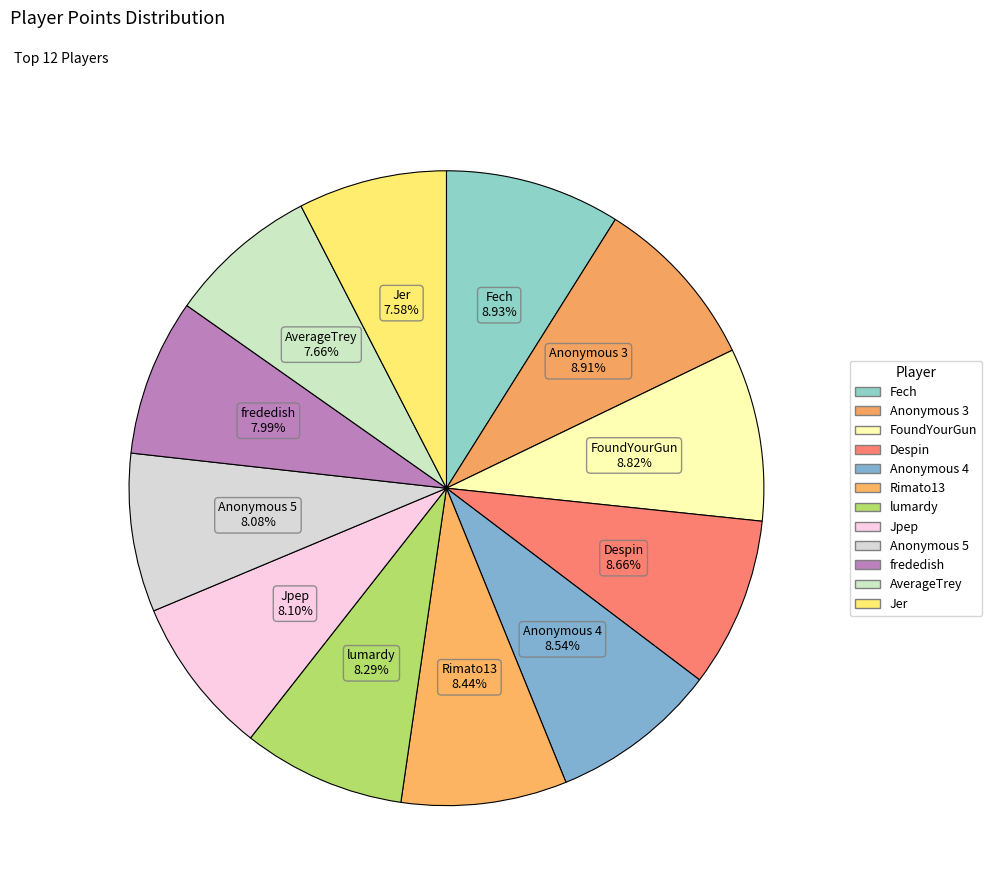

Count the number of slices in the pie.

12